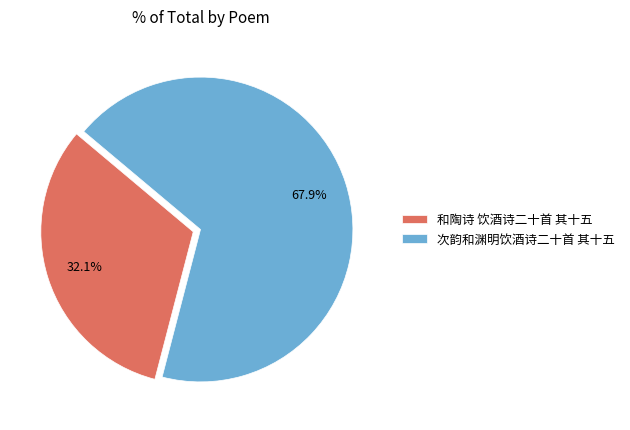

Which has a higher value, 次韵和渊明饮酒诗二十首 其十五 or 和陶诗 饮酒诗二十首 其十五?

次韵和渊明饮酒诗二十首 其十五